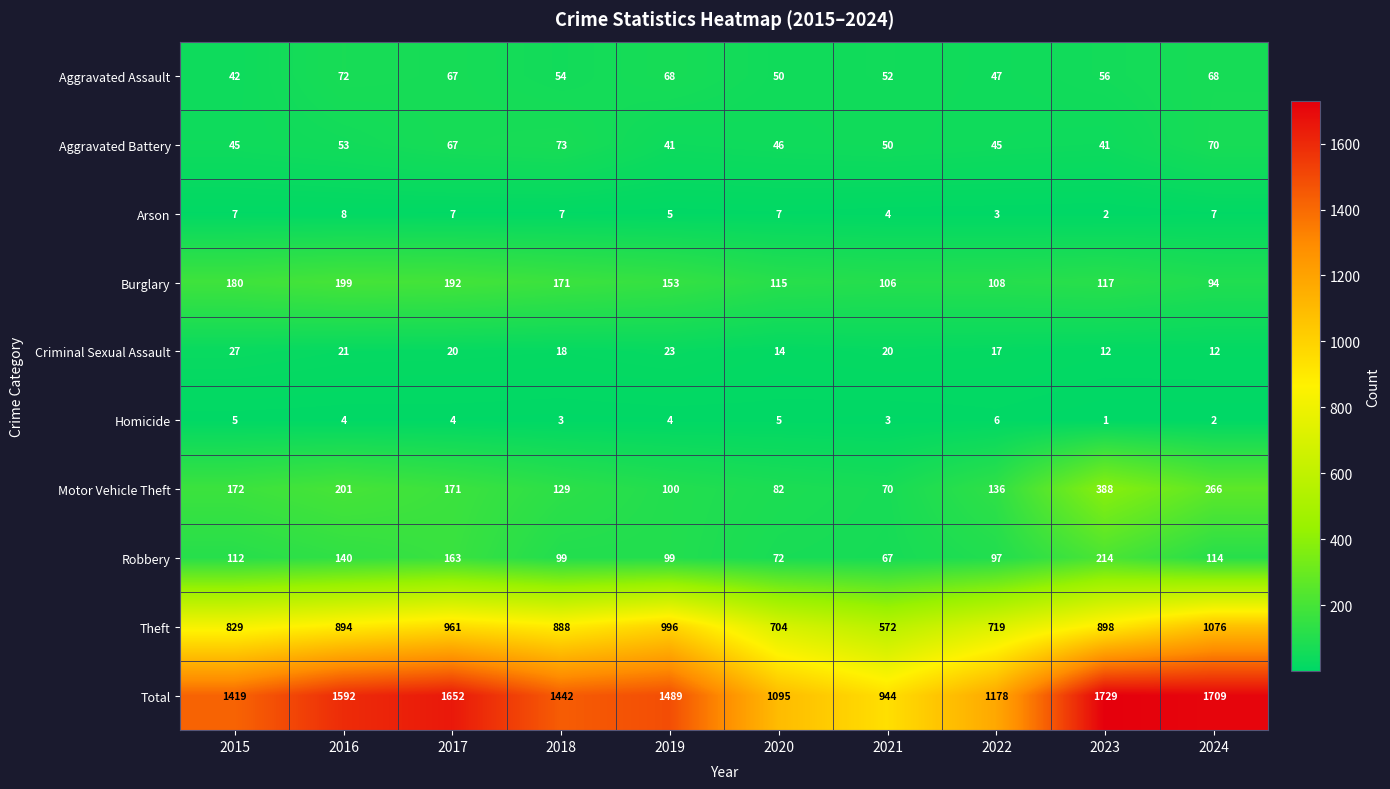

At which category does the chart reach its peak across all series?

2023